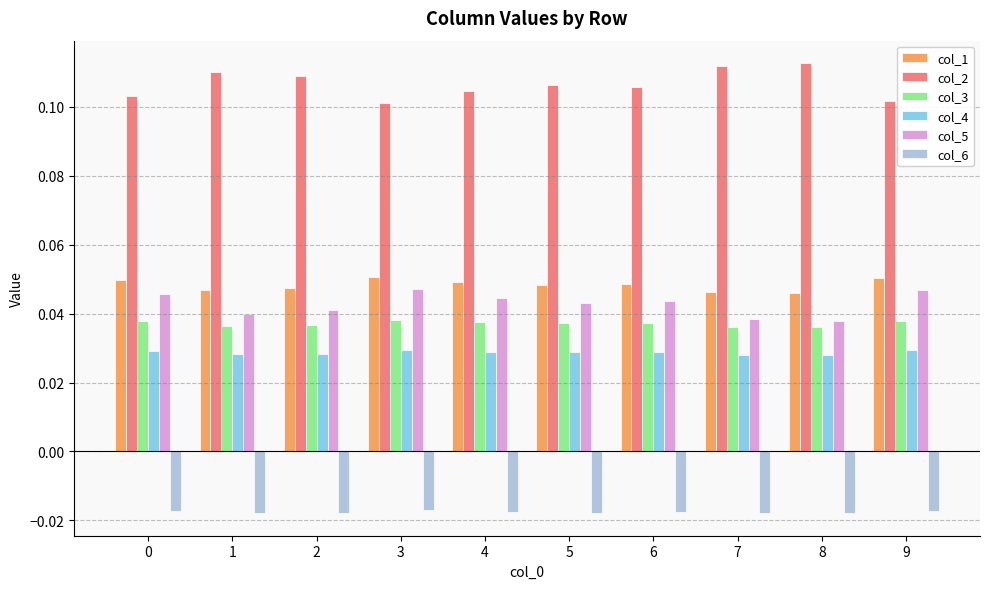

At how many categories does at least one series exceed 0?

10